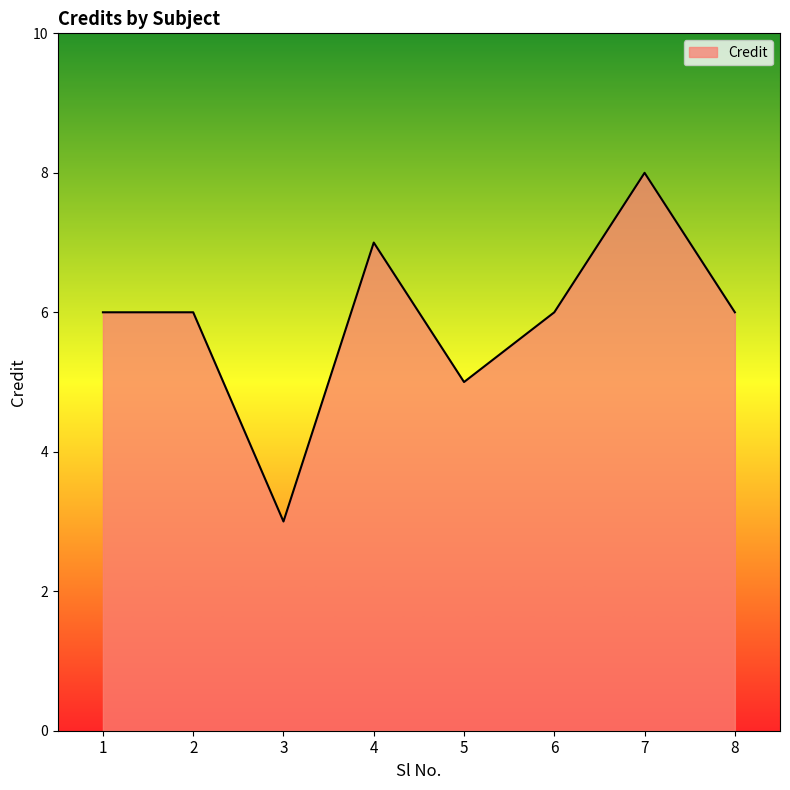

What value does the data have at 2?

6